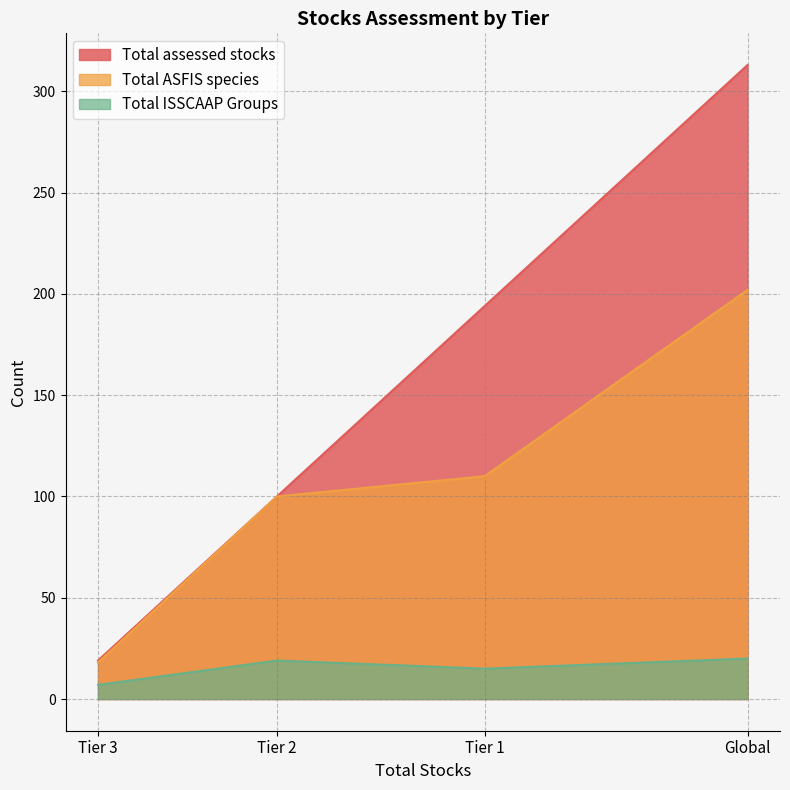

Where is the first local minimum for Total ASFIS species?

Tier 3